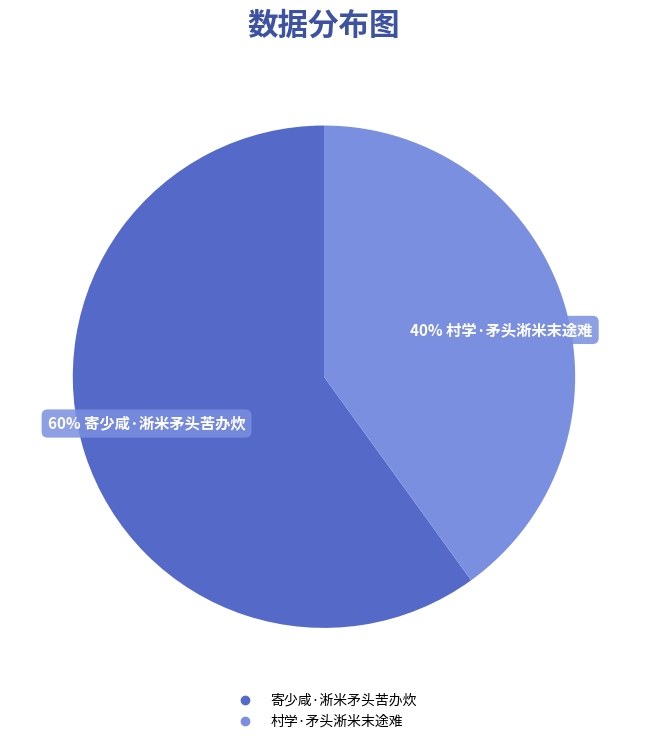

Do 寄少咸·淅米矛头苦办炊 and 村学·矛头淅米末途难 together represent more than half of the pie?

Yes